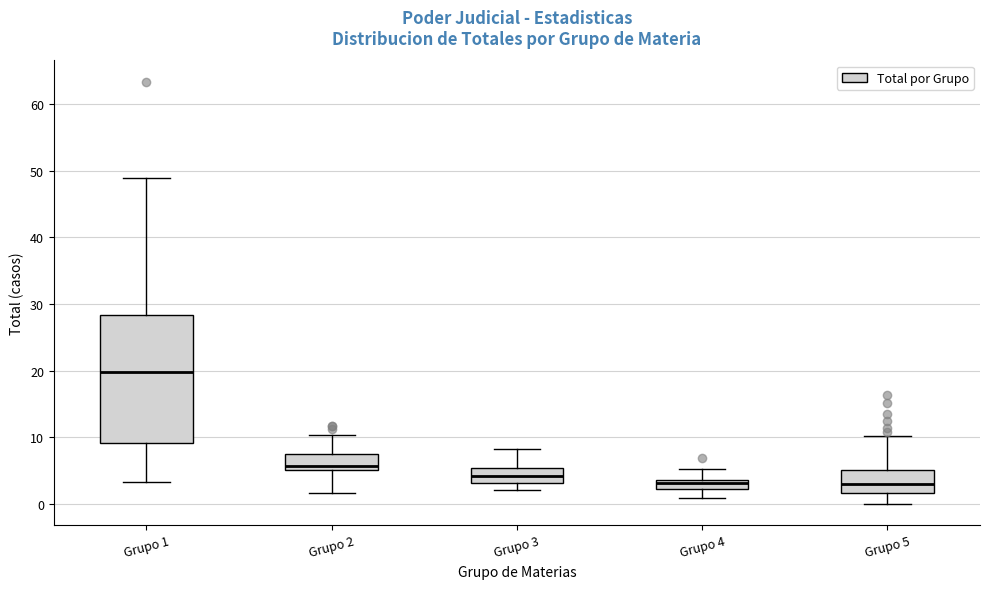

Comparing the boxes themselves (not the whiskers), which one is the tallest?

Grupo 1